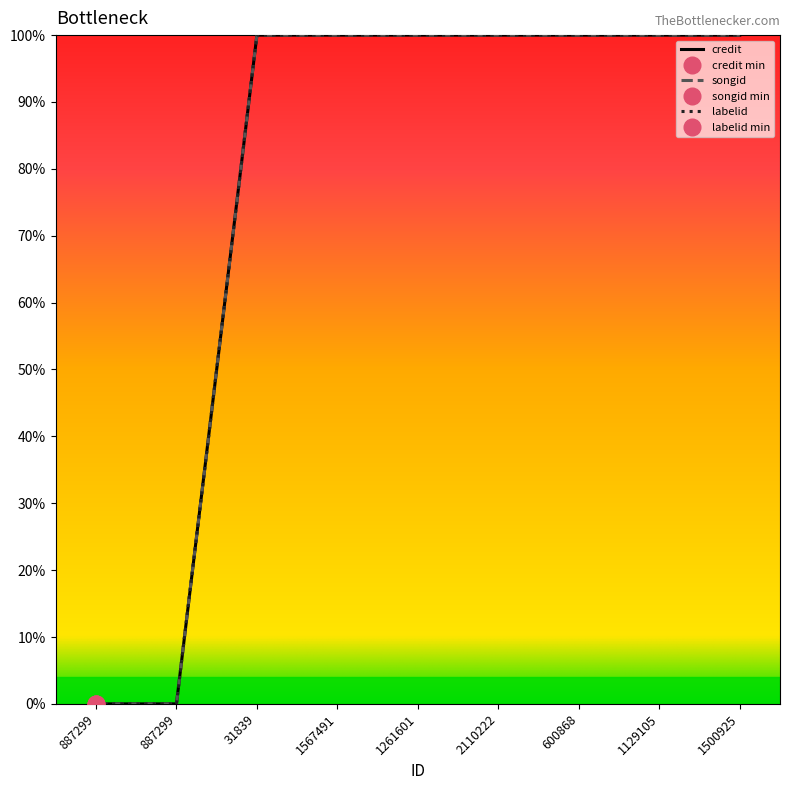

At how many categories does at least one series exceed 1?

7